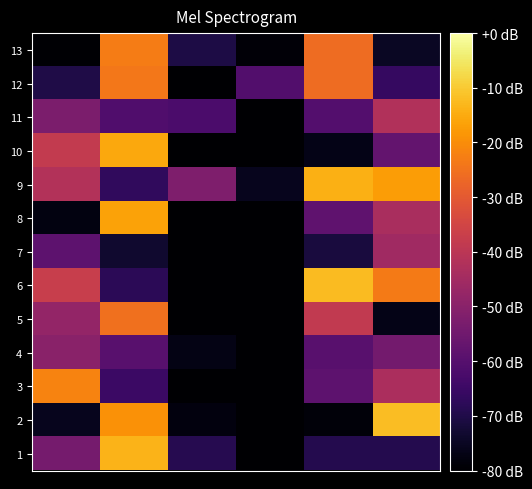

How many categories are shown in the chart?

6